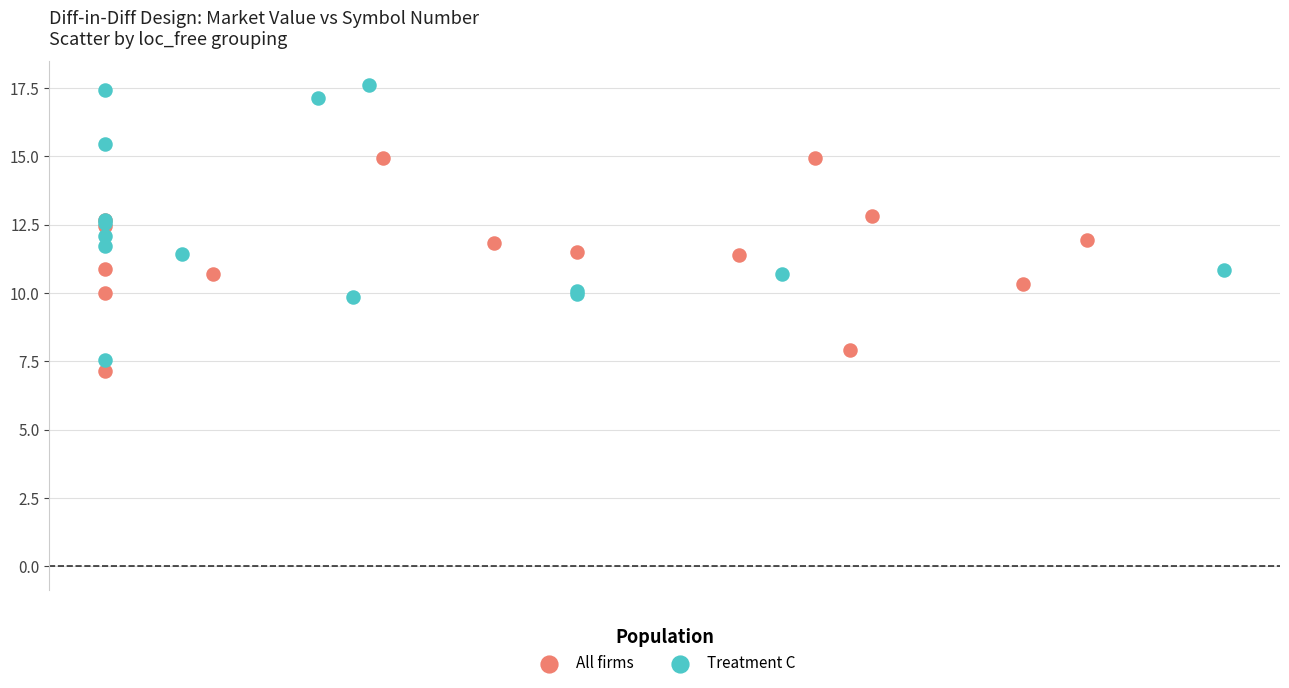

Which series contains the highest Y value?

Treatment C